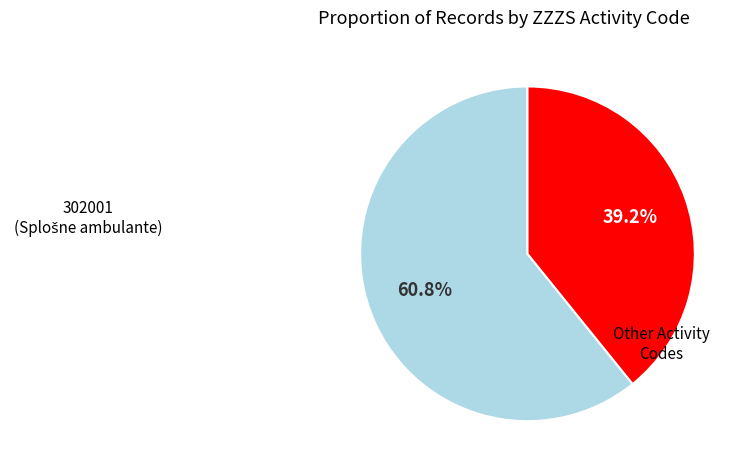

Count the number of slices in the pie.

2